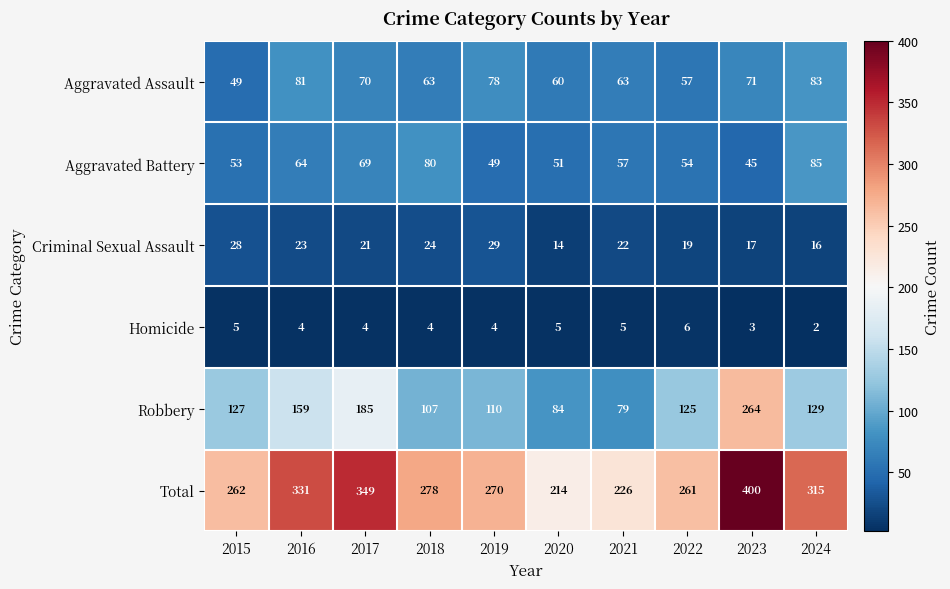

Is it true that Robbery equals 133 at 2023?

False